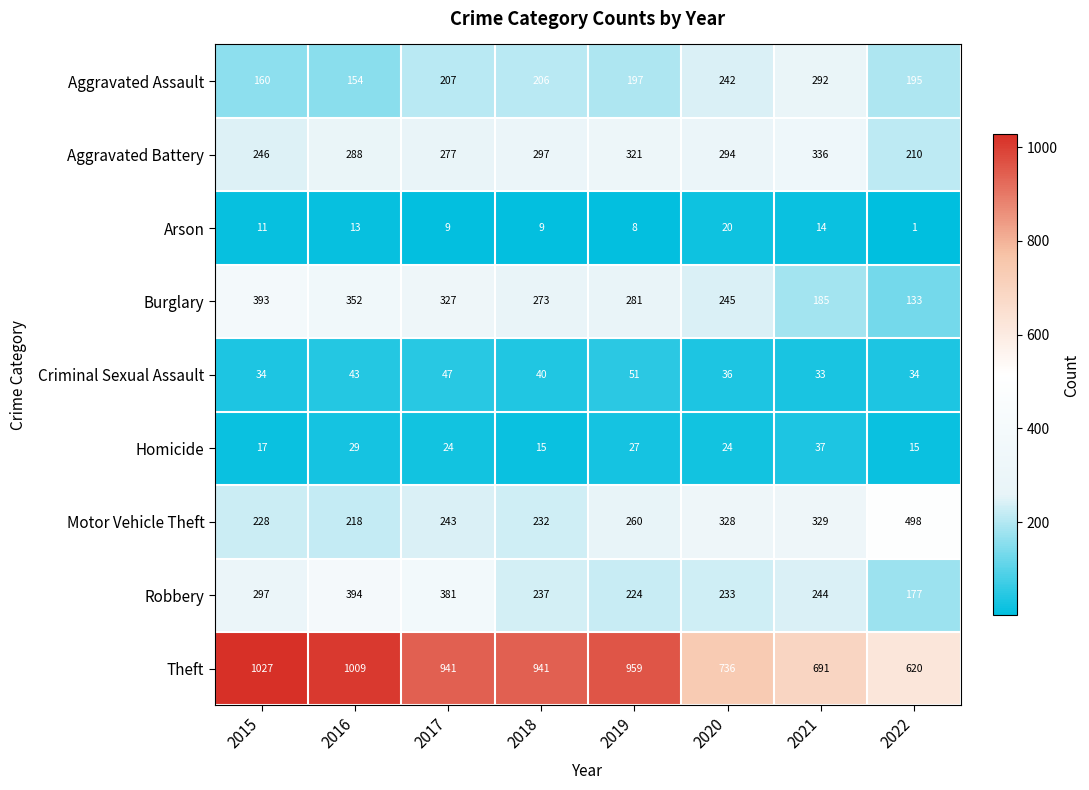

Which series has the largest total across all categories?

Theft